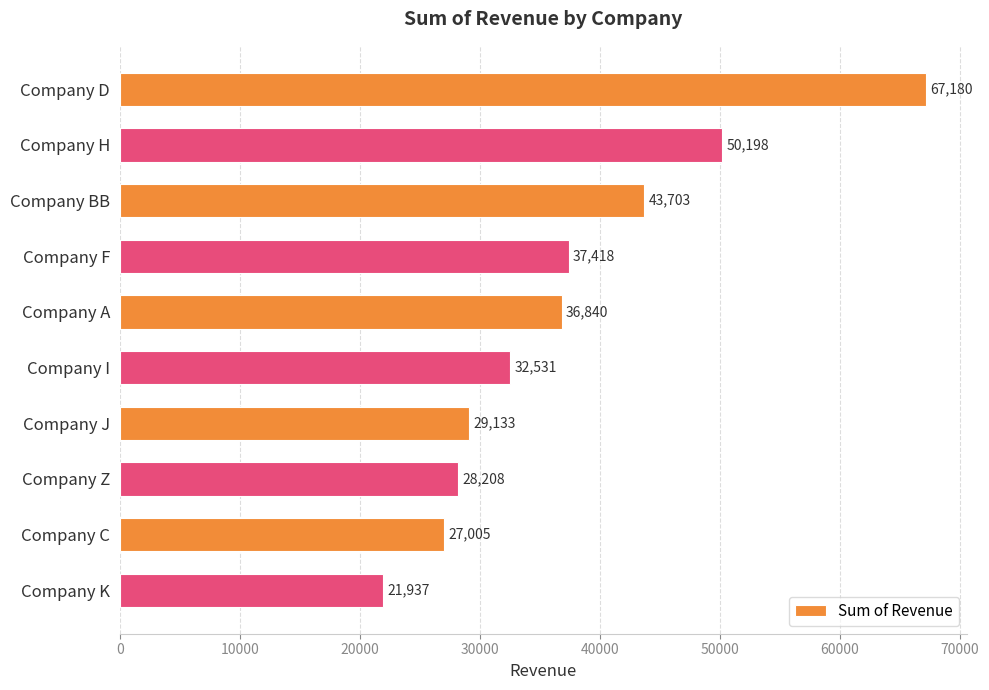

Rank the categories by value from highest to lowest.

Company D, Company H, Company BB, Company F, Company A, Company I, Company J, Company Z, Company C, Company K